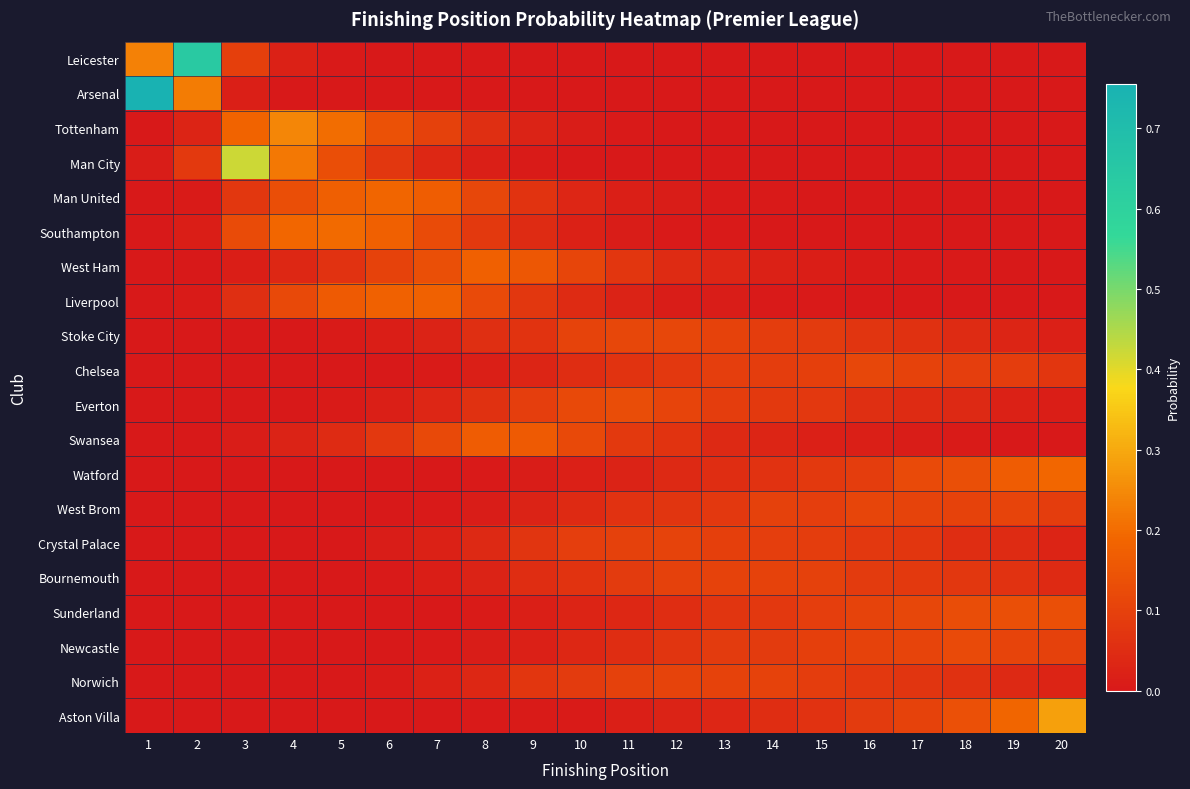

Which category has the highest value across all series?

1